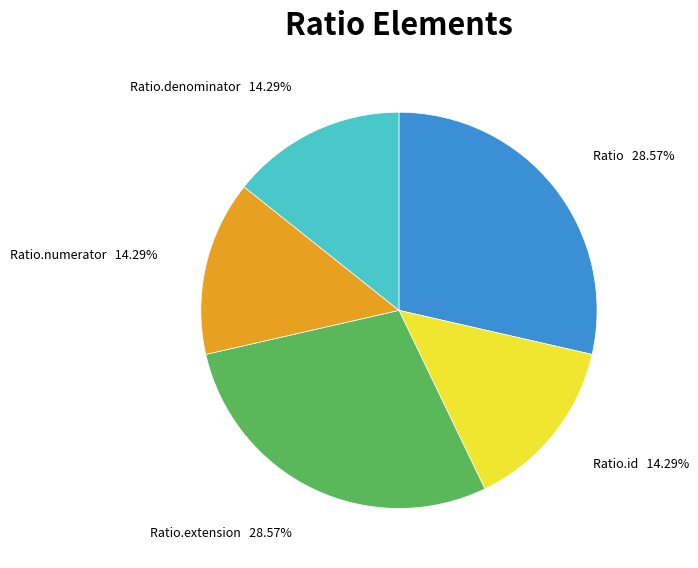

Do Ratio and Ratio.extension together represent more than half of the pie?

Yes